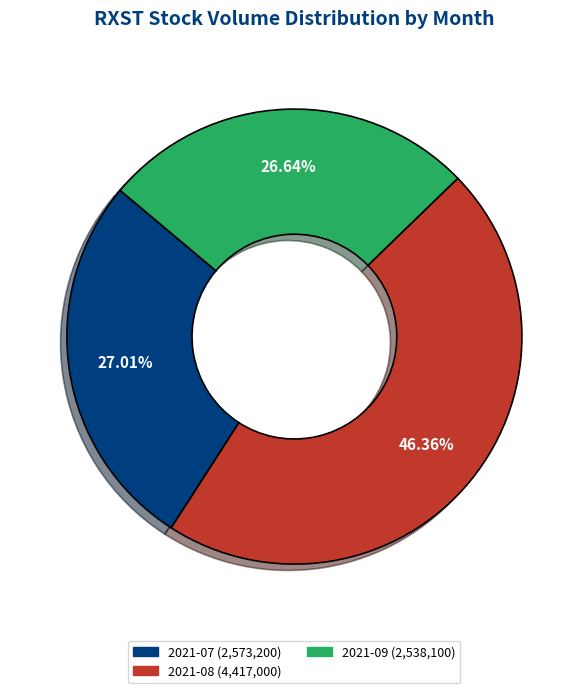

Is there any slice that represents more than half of the pie?

No